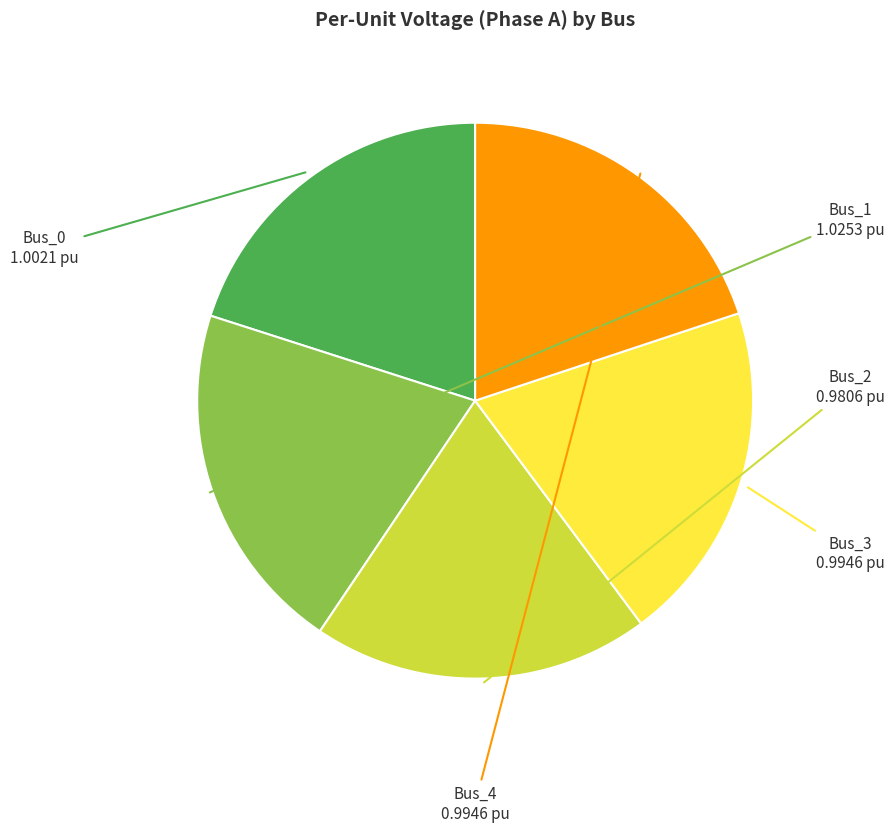

Does any single category account for the majority?

No